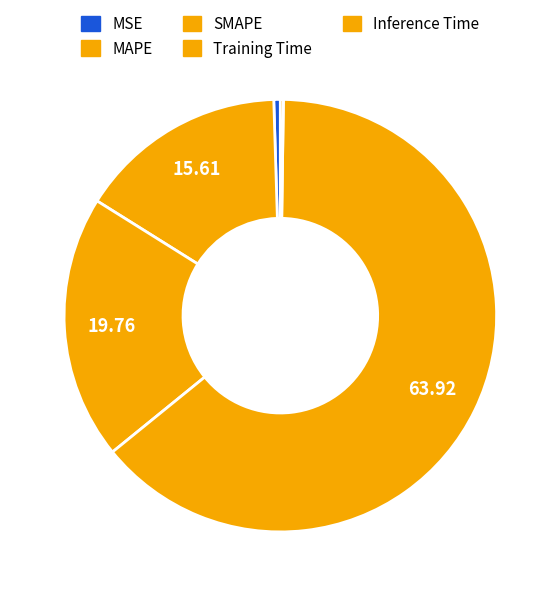

What is the change in value from MSE to Training Time?

+1.7